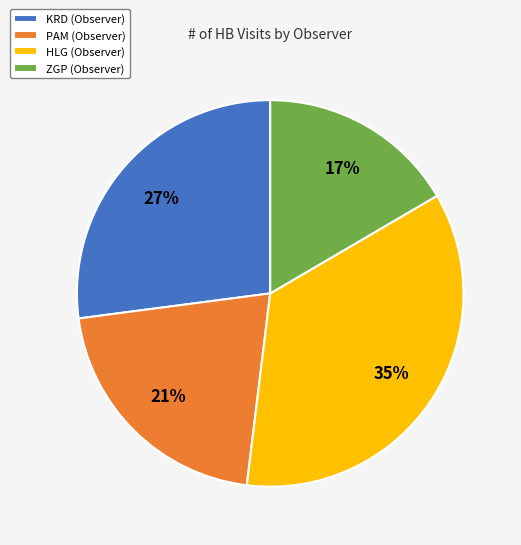

Do ZGP and KRD together represent more than half of the pie?

No